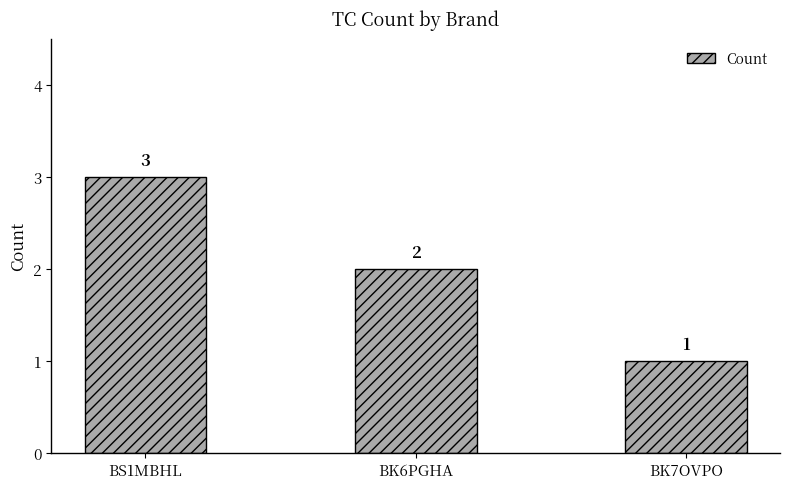

Which has a higher value, BK7OVPO or BK6PGHA?

BK6PGHA